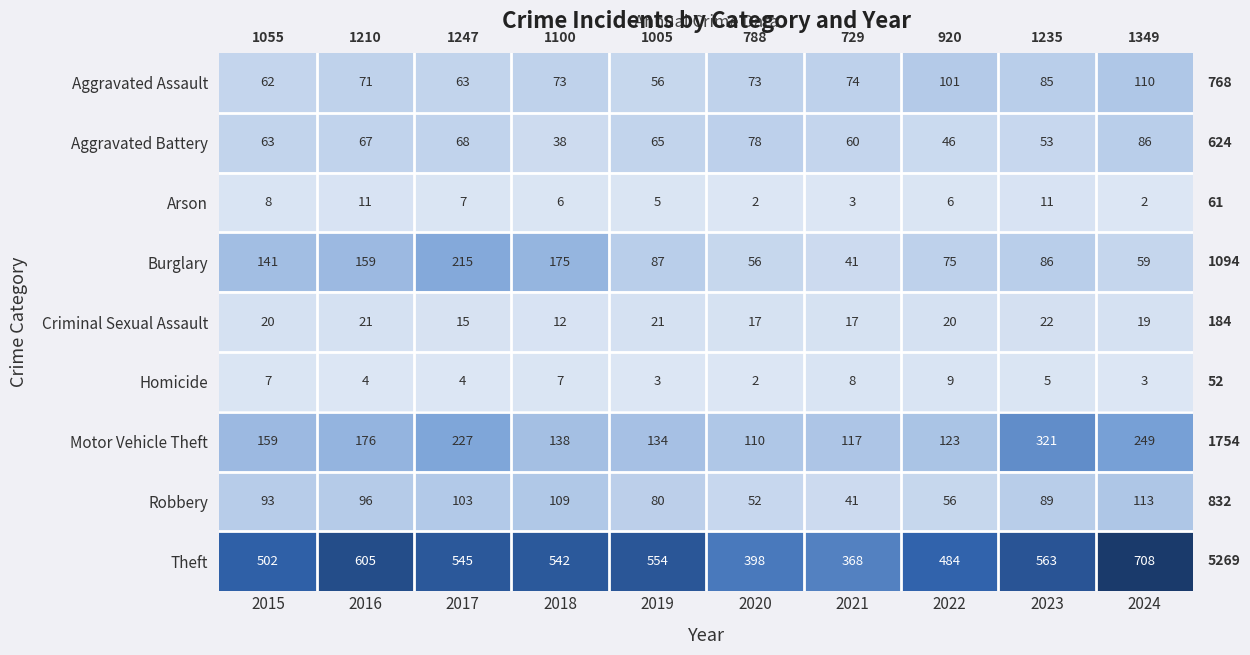

The value of Arson at 2020 is 3. True or false?

False